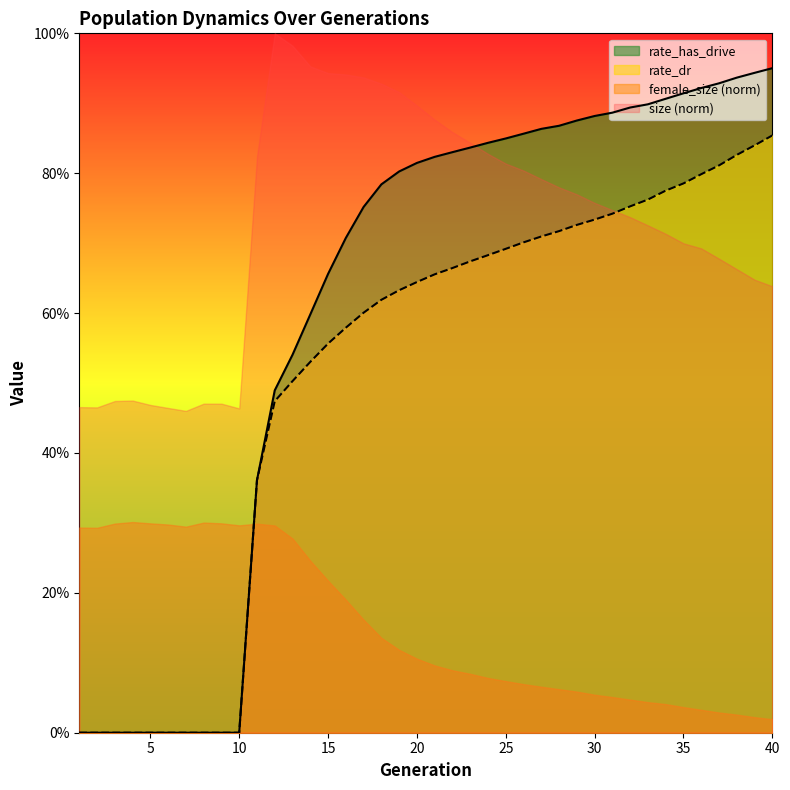

What is the sum of all rate_has_drive values?

24.2